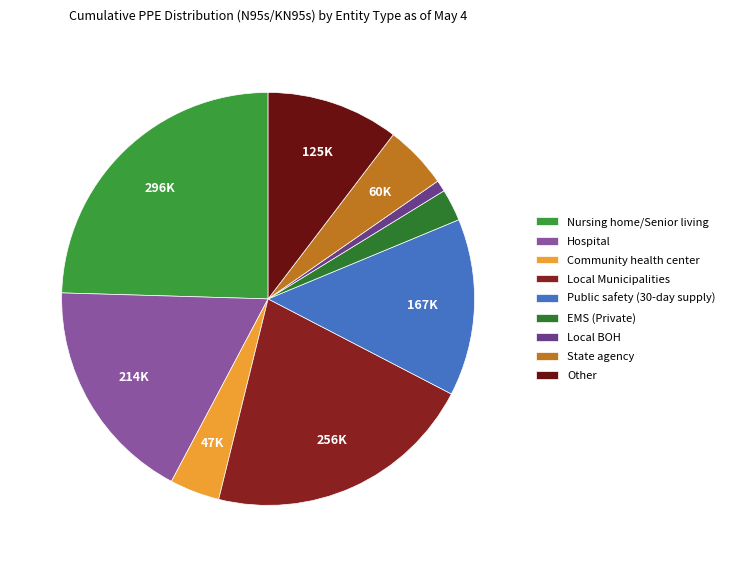

How many segments does this pie chart have?

9